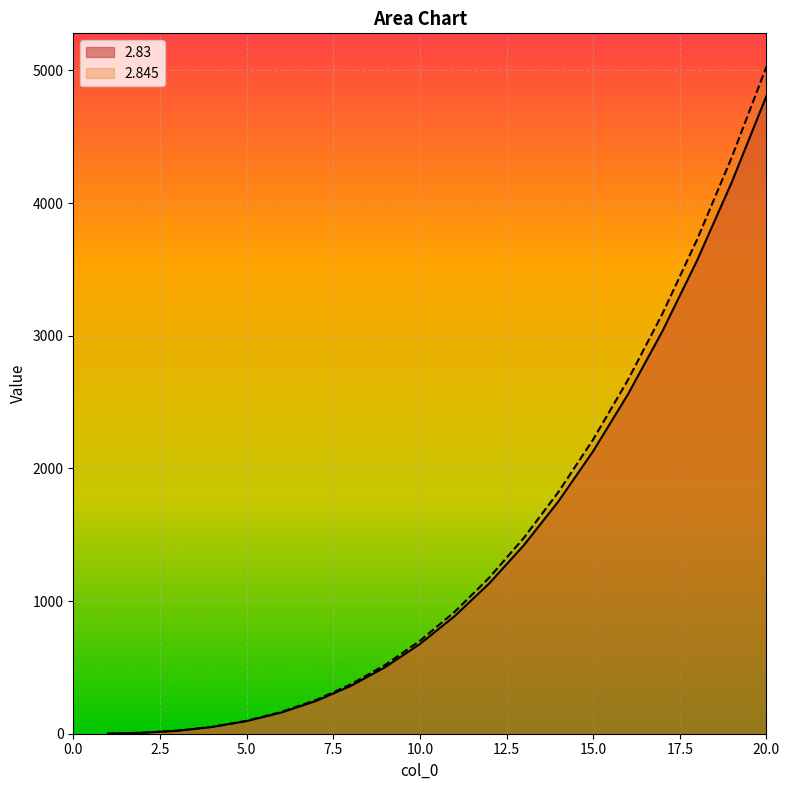

Where is 2.83 nearest to the value 2404?

16